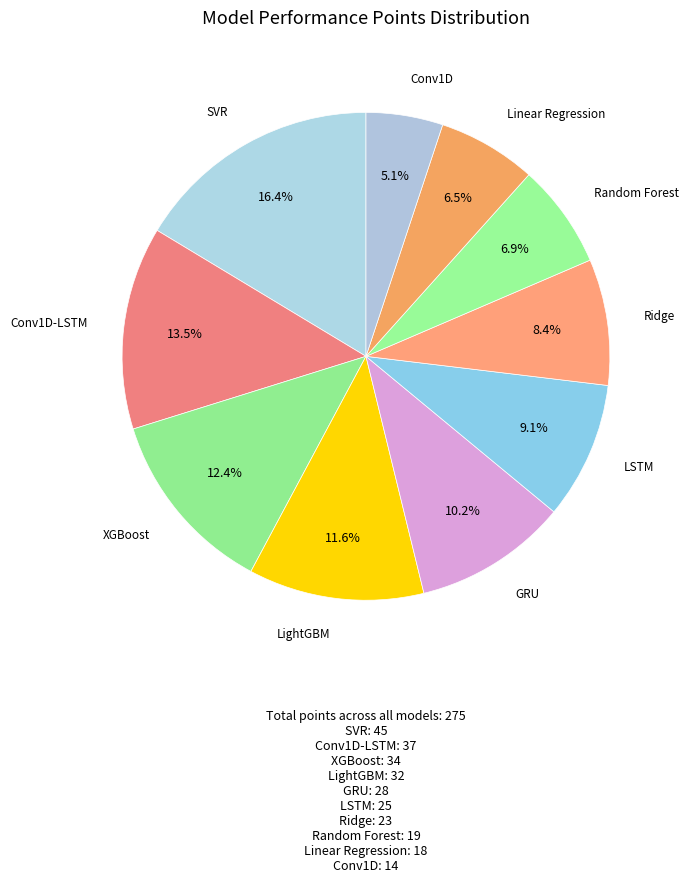

To the nearest percent, what is the difference between the largest and smallest slice percentages?

11%